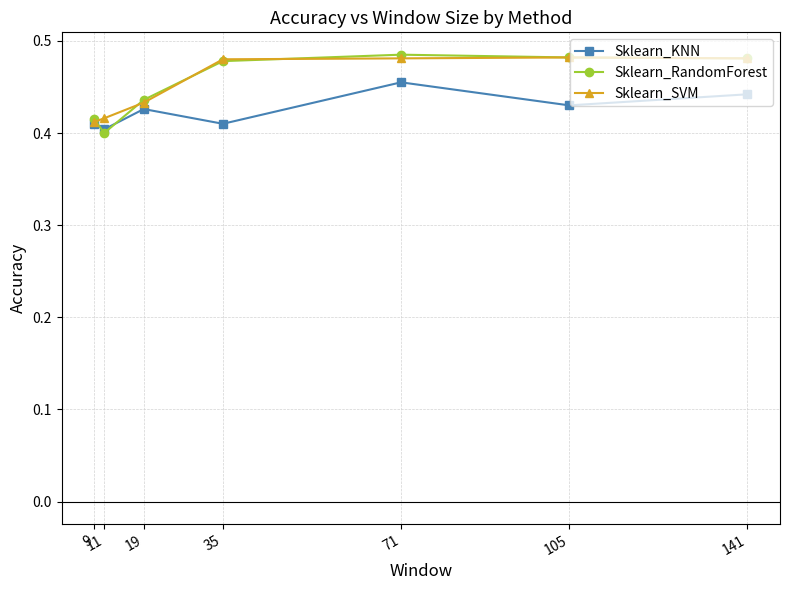

How many categories are shown in the chart?

7